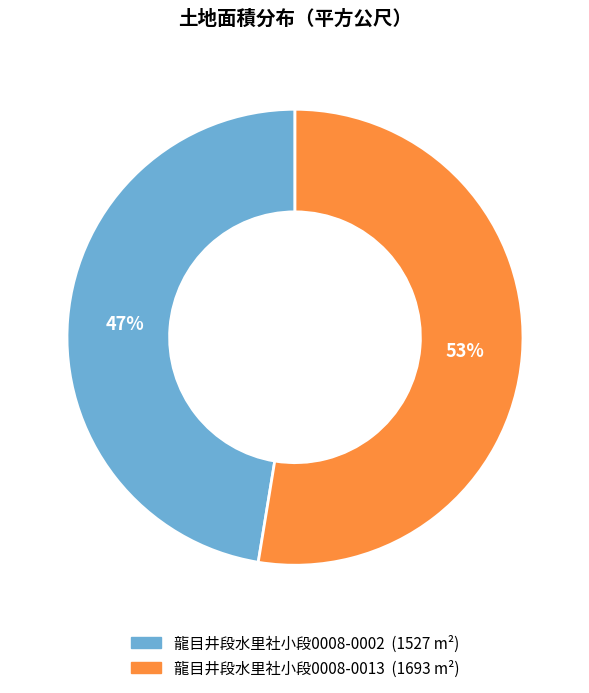

Is there a majority slice in this chart?

Yes